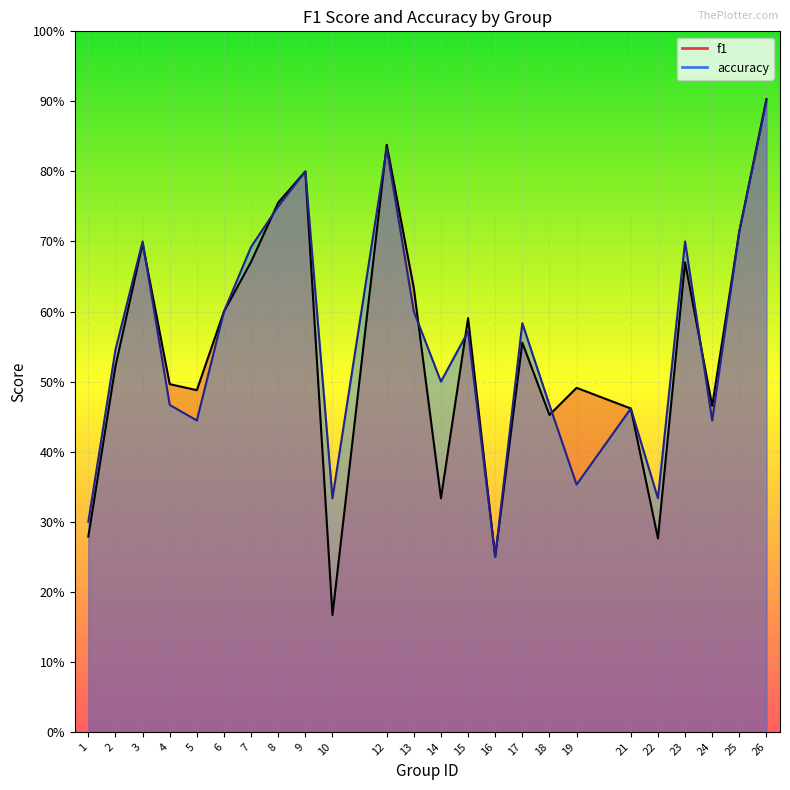

Which has a higher value, 25 or 4?

25